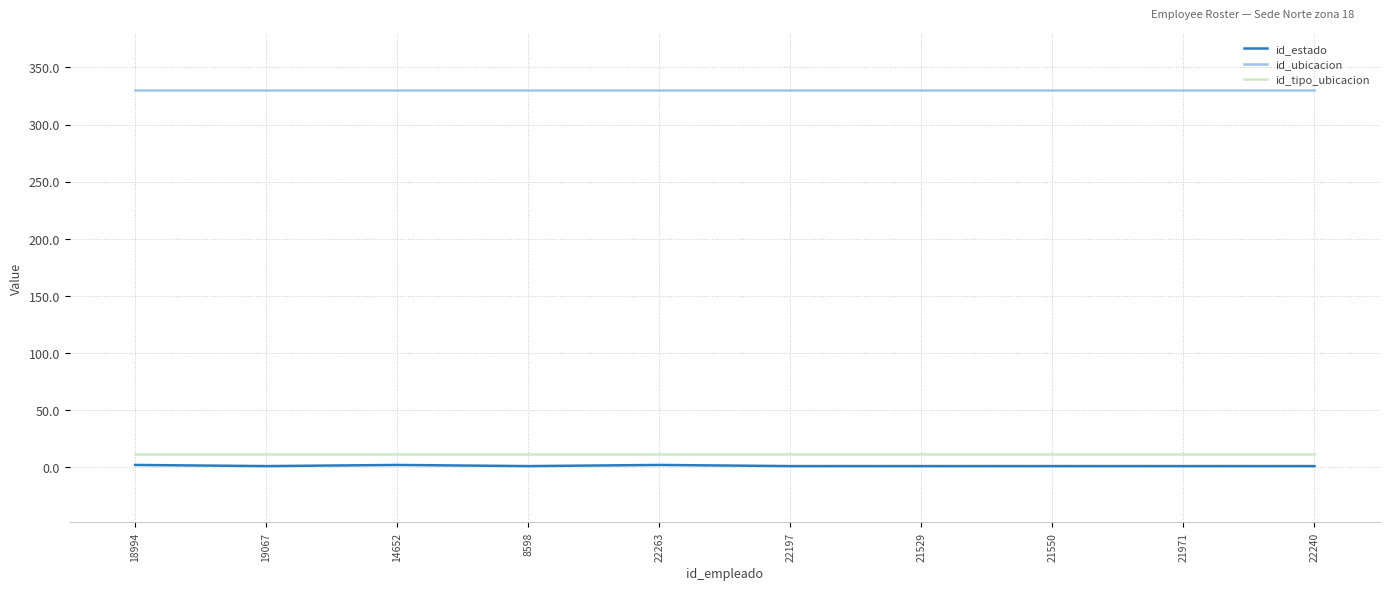

True or false: id_estado and id_tipo_ubicacion cross at least once.

False